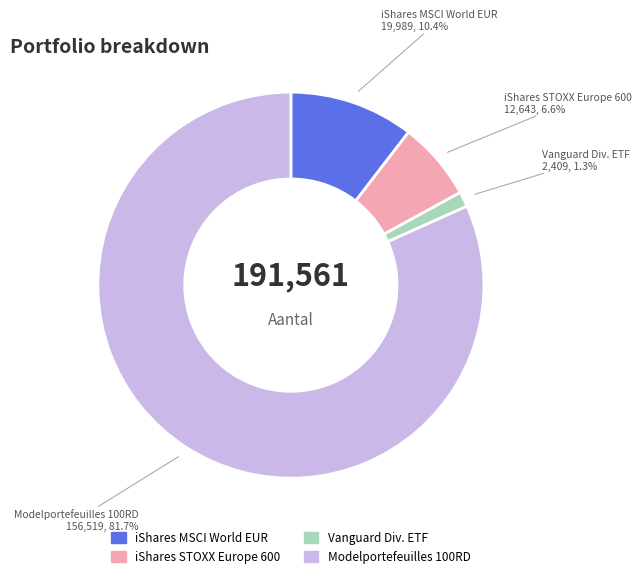

What is the ratio of the value at iShares STOXX Europe 600 to the value at iShares MSCI World EUR?

0.6